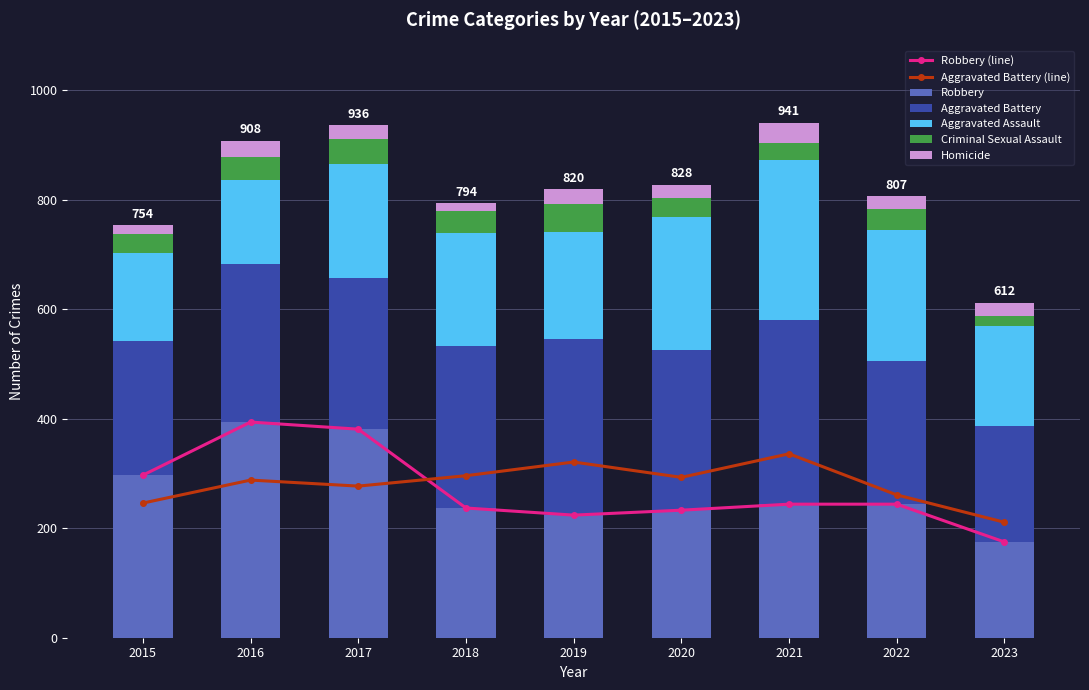

List the series in order of their peak value, highest first.

Robbery, Aggravated Battery, Aggravated Assault, Criminal Sexual Assault, Homicide